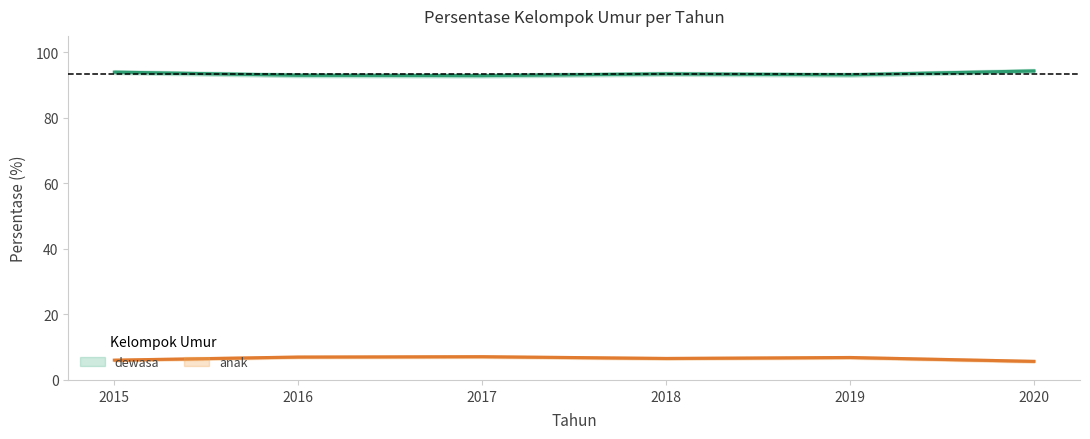

What is the greatest value displayed?

94.3